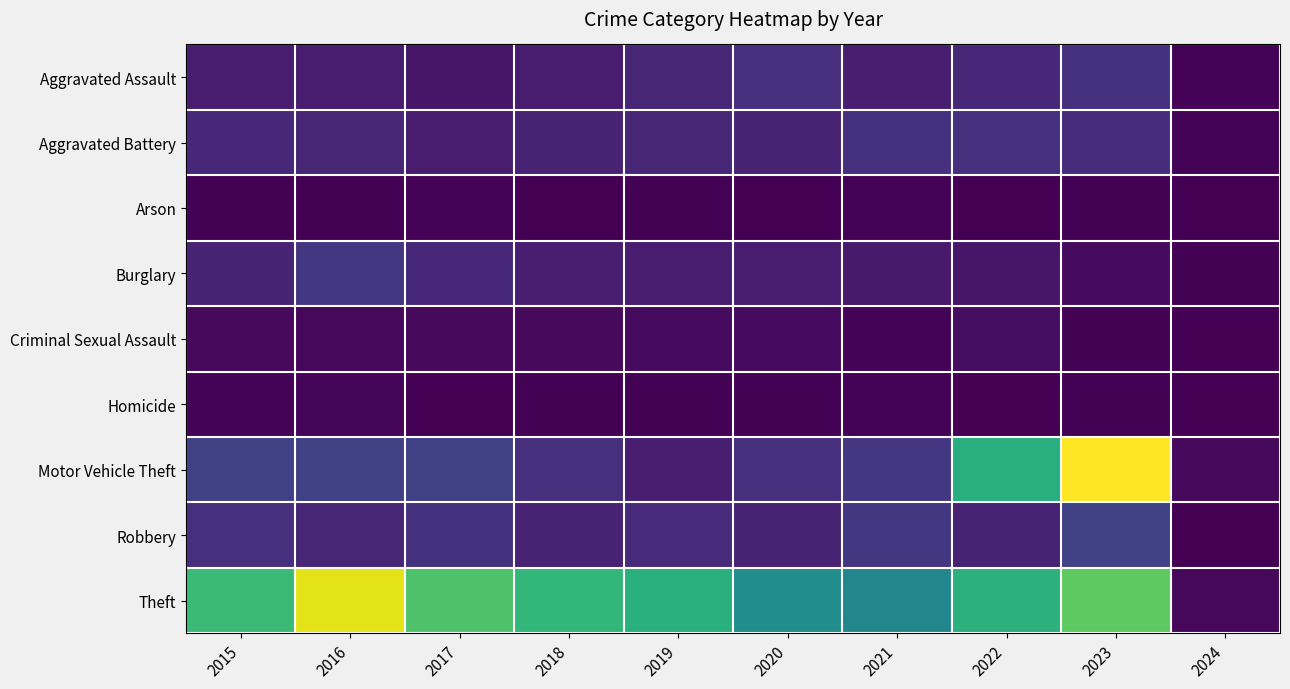

Which has a higher value, 2019 or 2015?

2019